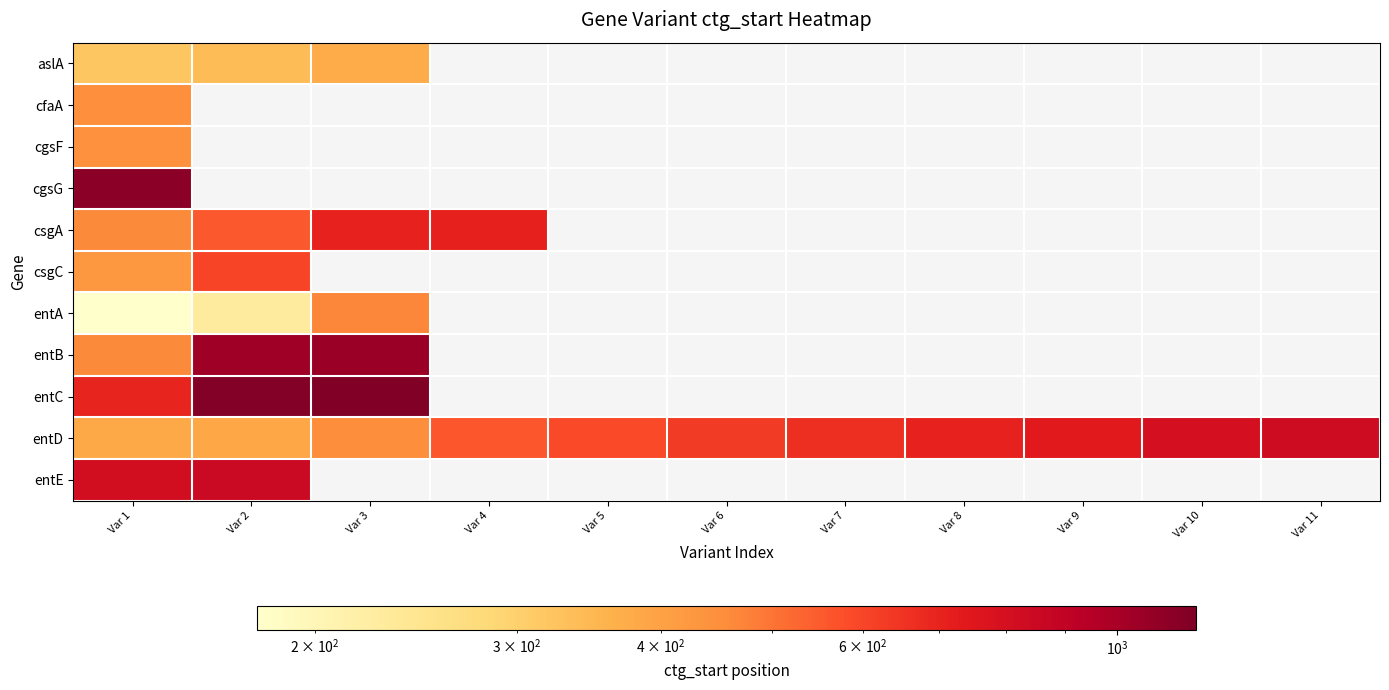

Which series has the largest total across all categories?

entD